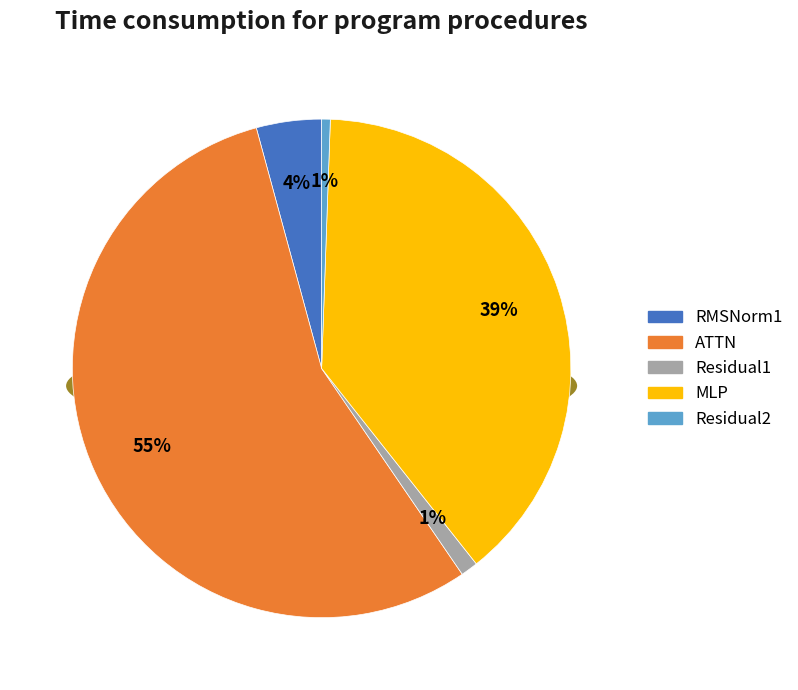

Combined, what portion of the pie is Residual1 and MLP?

39.9%